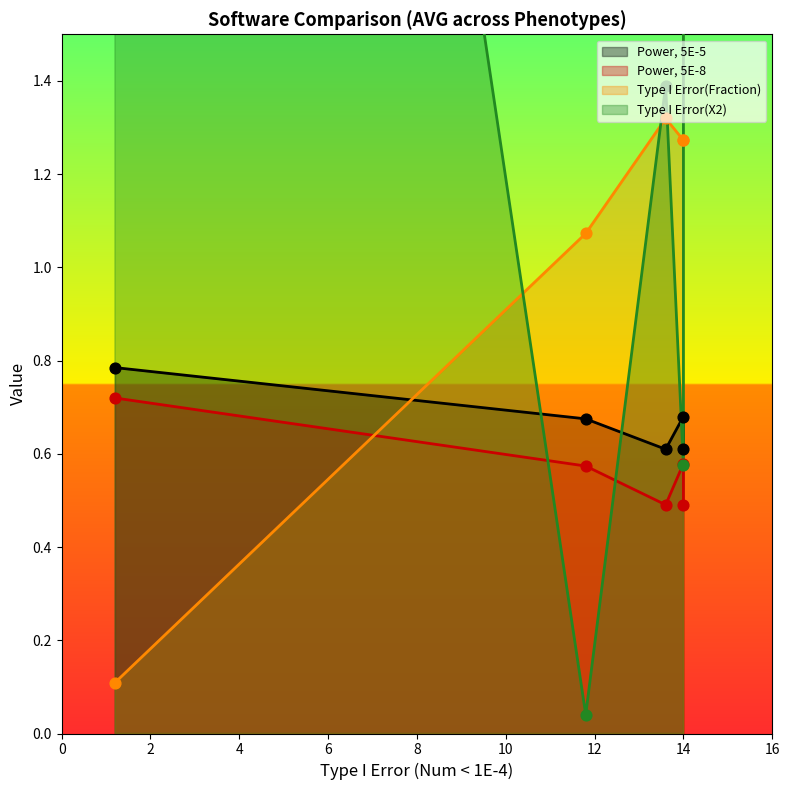

Which series contains the lowest Y value?

Type I Error(X2)